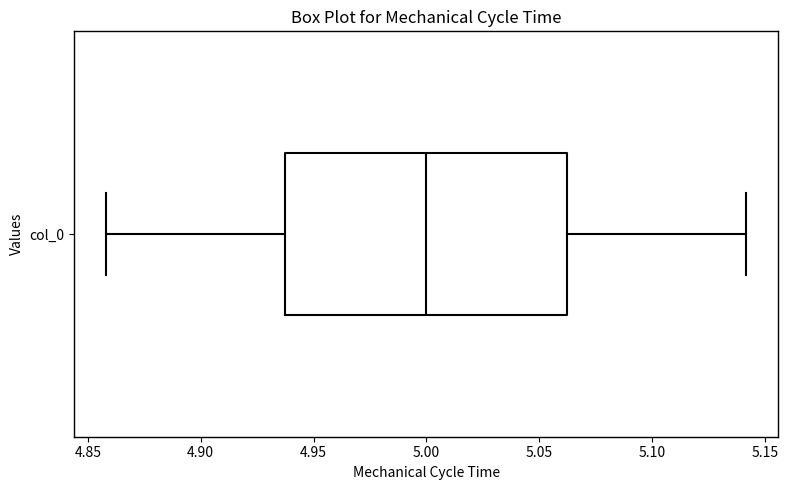

Where does the median line of the box for col_0 sit on the x-axis? The values are not printed on the chart, so give them approximately, as read against the axis.

5.000